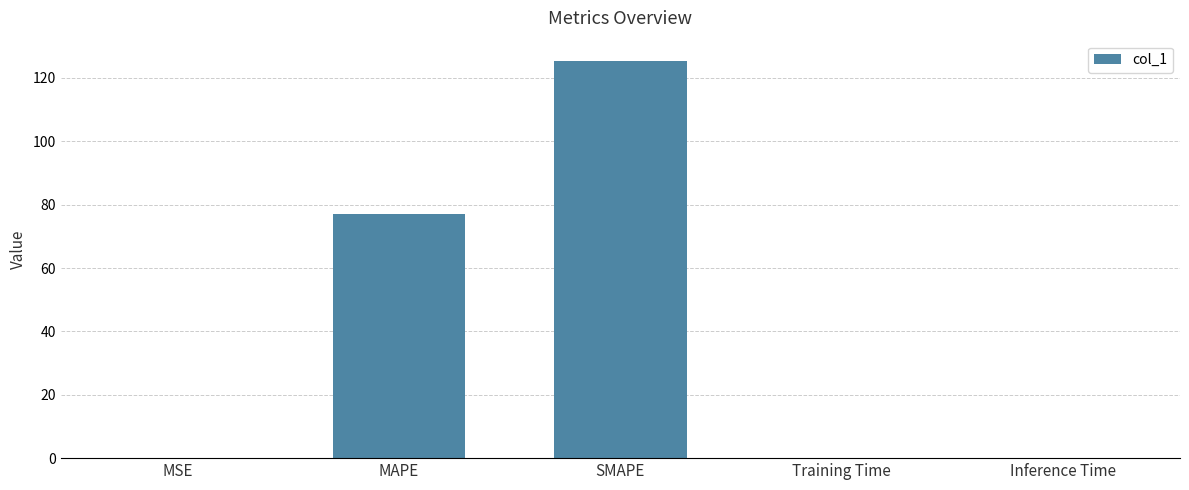

What is the greatest value displayed?

125.5